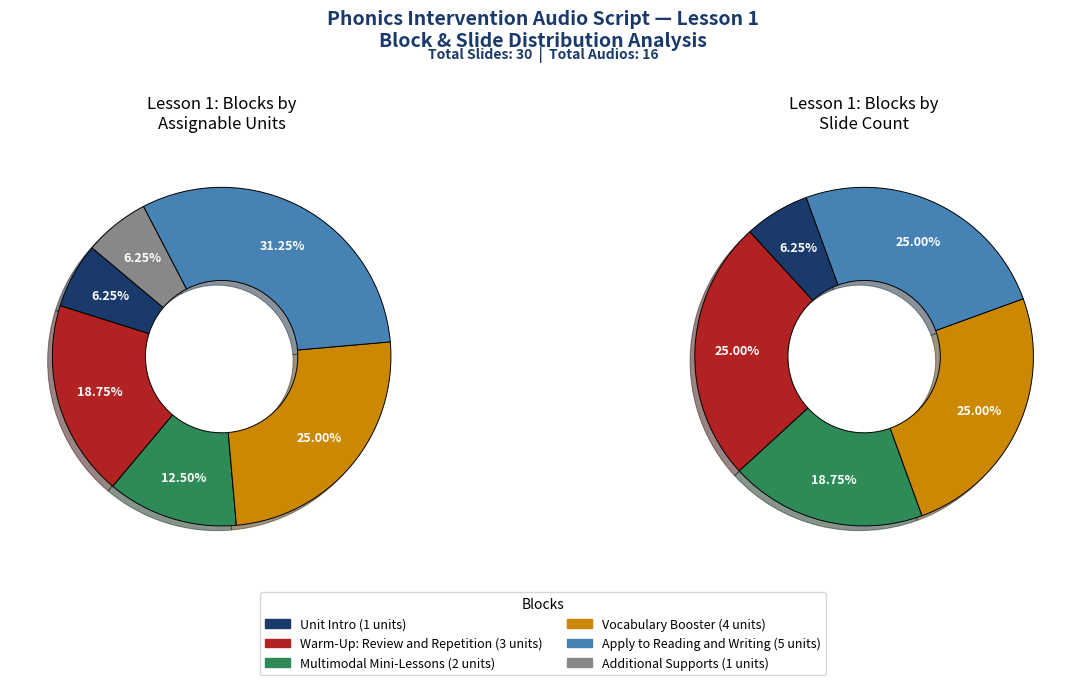

To the nearest percent, what portion does Multimodal Mini-Lessons represent?

12%